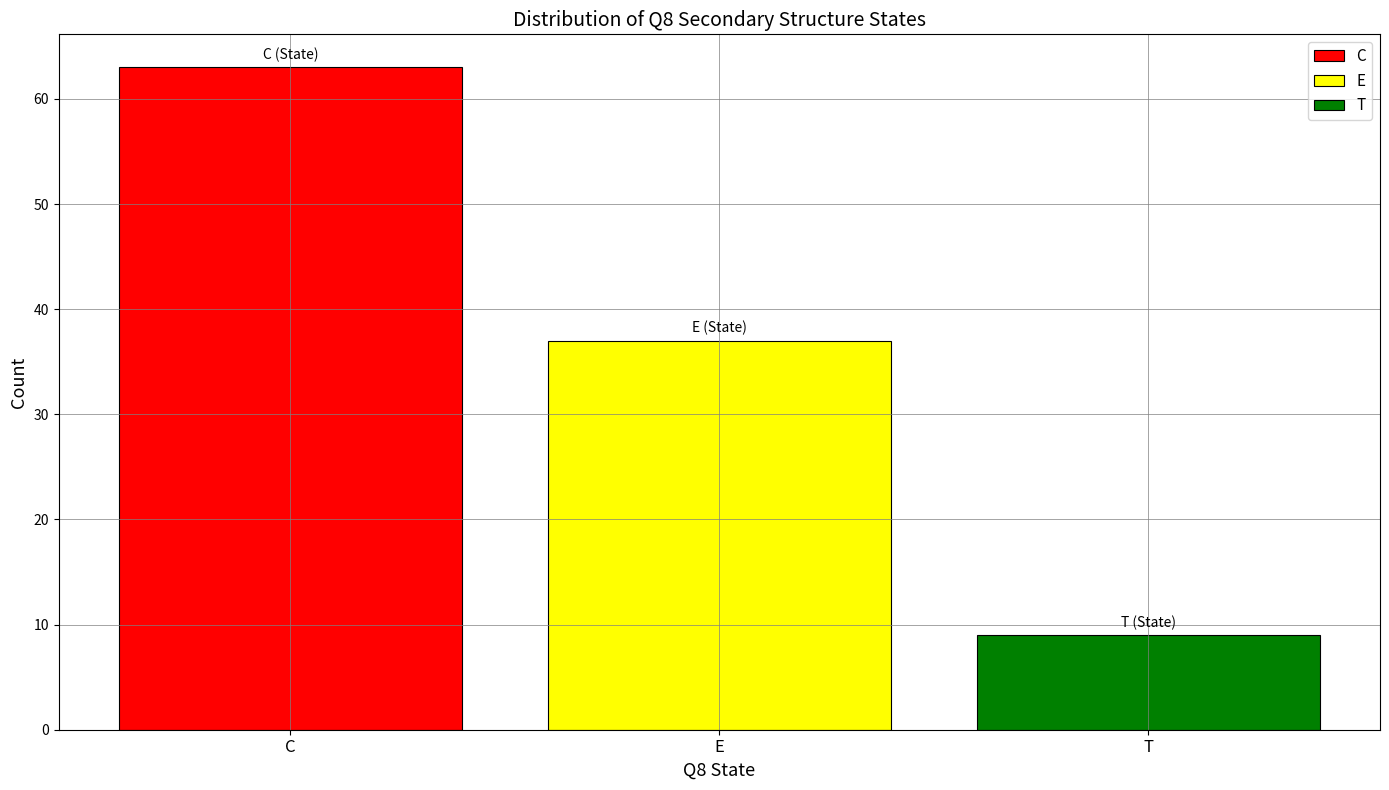

What is the smallest value displayed?

9